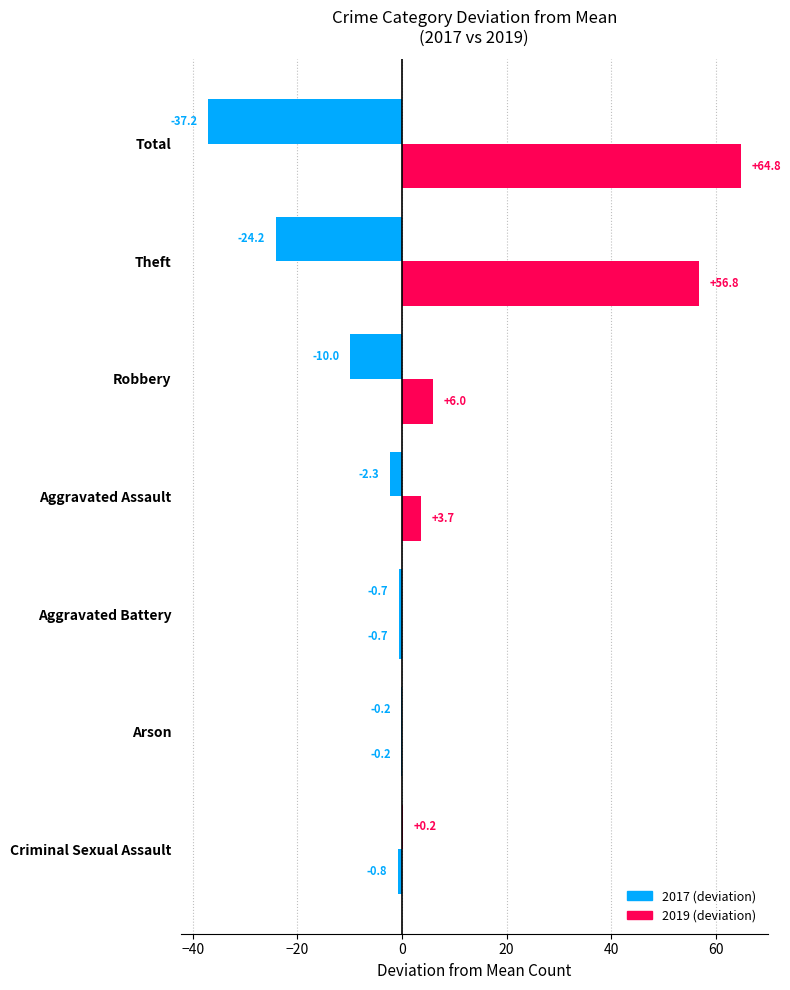

How many data points does each series have?

7